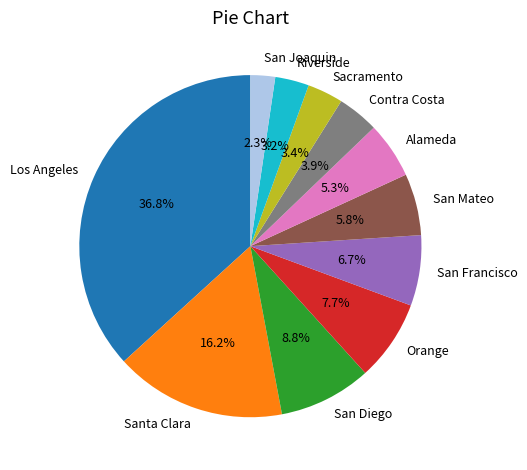

How many segments does this pie chart have?

11